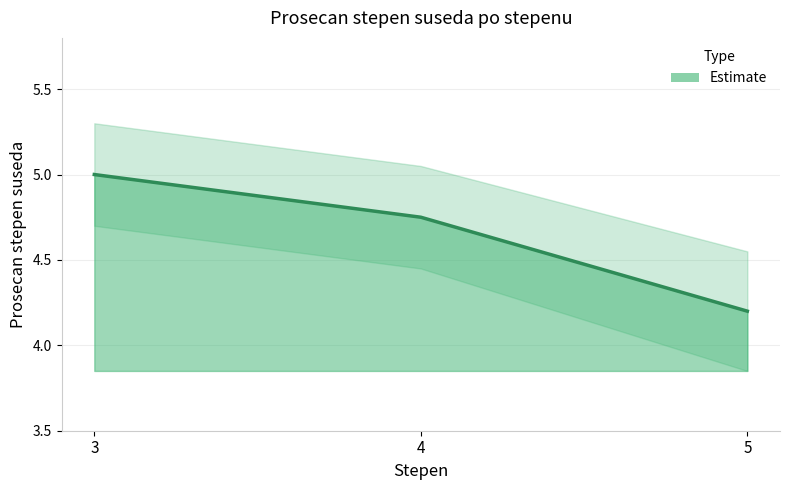

Approximately how many times larger is the value at 3 compared to 5?

1.2